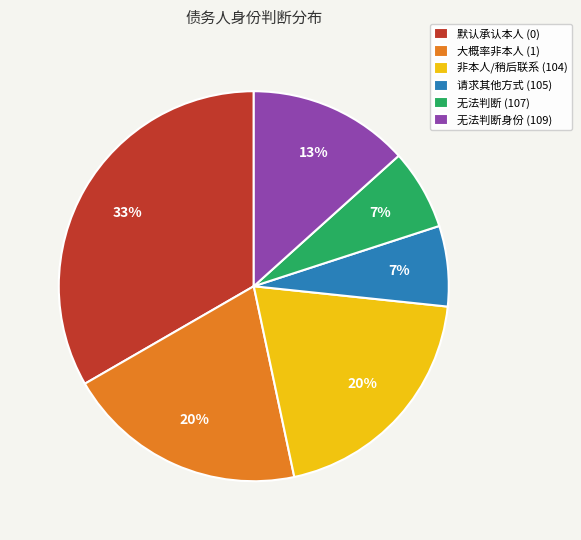

What is the largest slice in the pie chart?

默认承认本人 (0)